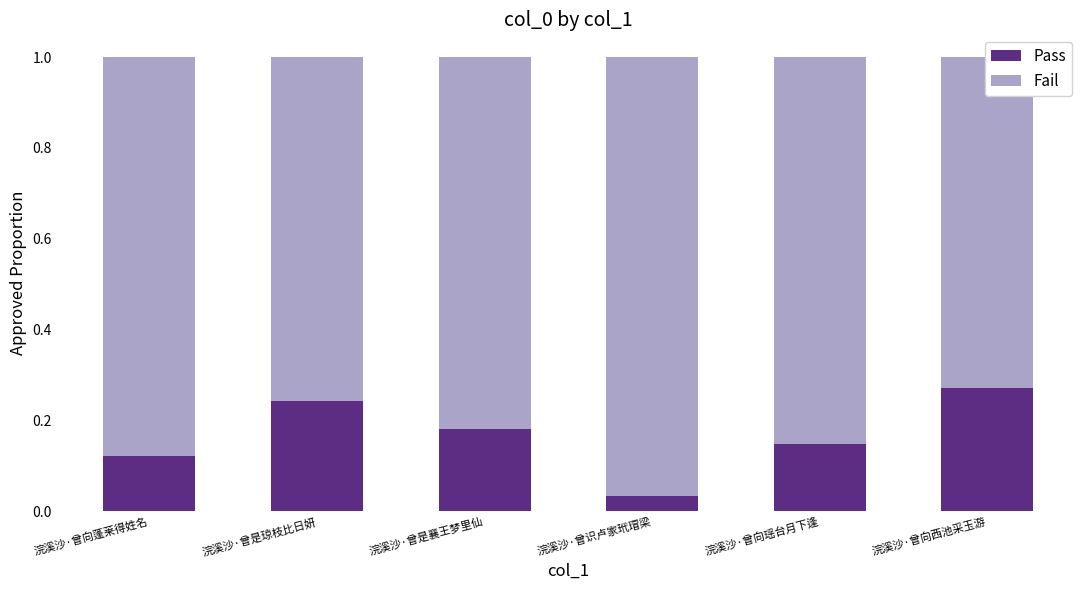

How many Fail values are between 0 and 1?

6